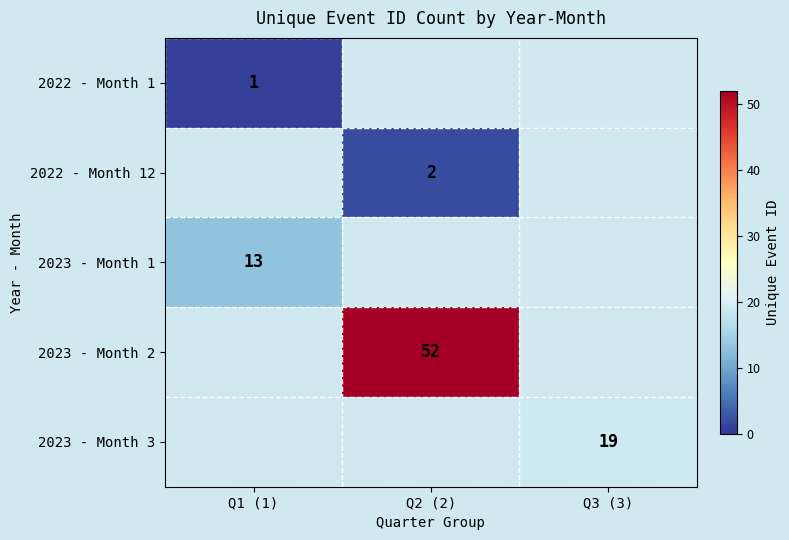

The 2023 - Month 2 series shows 52 at Q2 (2). True or false?

True